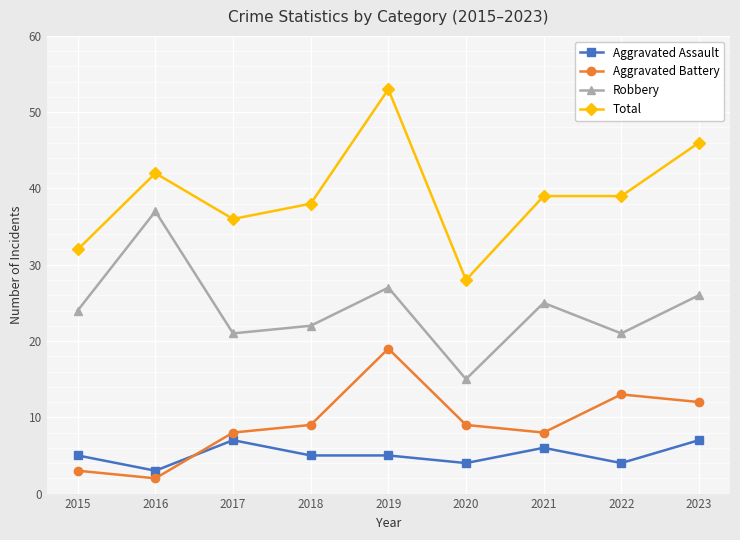

In Robbery, how many points are lower than both neighbors (excluding endpoints)?

3